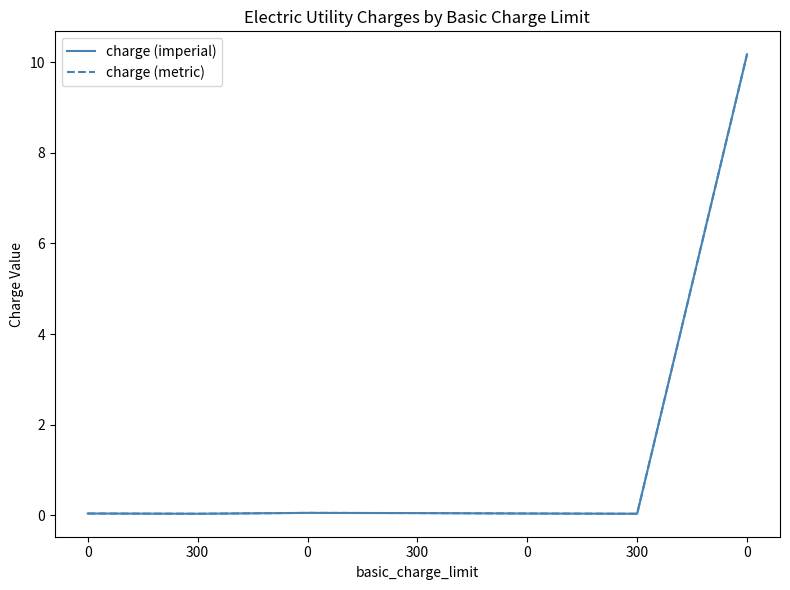

Does the chart display data point markers on the line(s)?

No